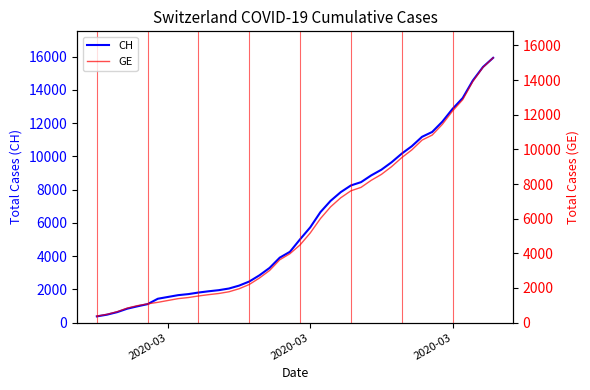

What are all the series names shown in the legend?

CH, GE